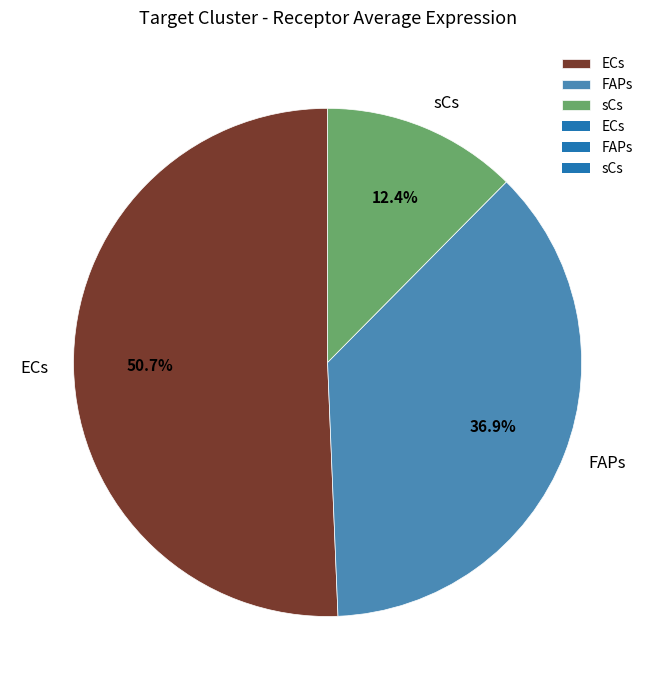

Which category has the smallest portion of the pie?

sCs